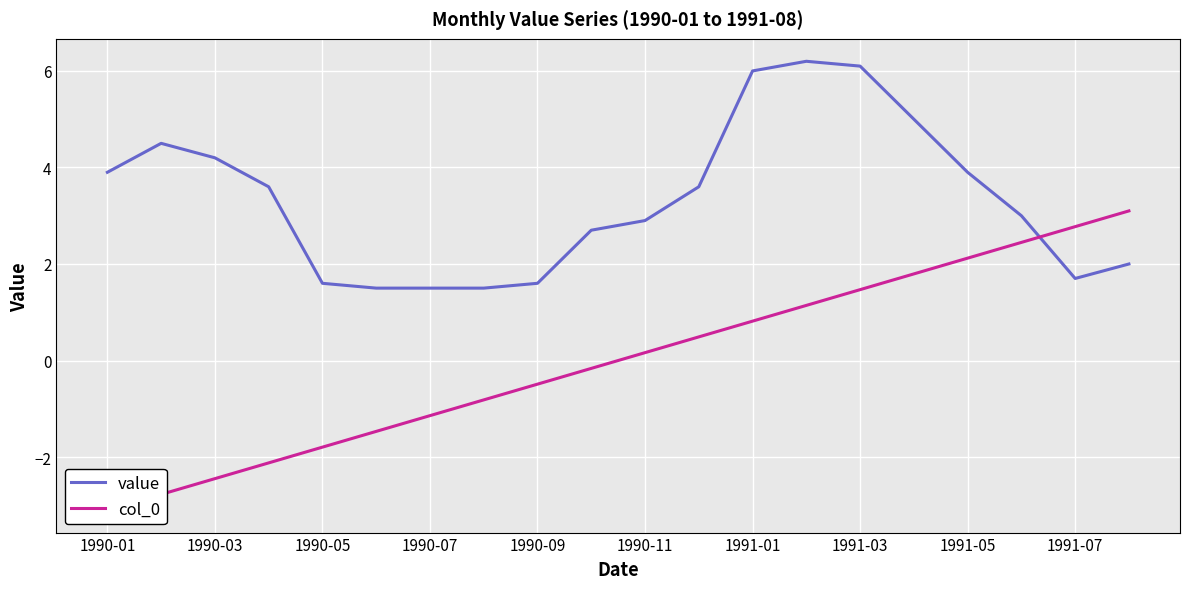

Which series has the largest range (max minus min)?

col_0